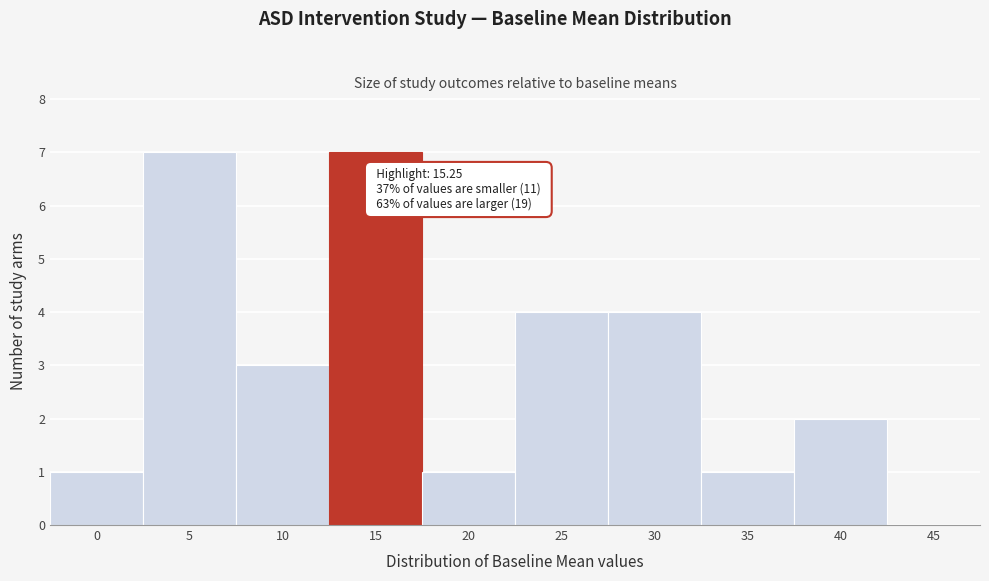

Reading left to right, extract all data points from this chart.

0=1	5=7	10=3	15=7	20=1	25=4	30=4	35=1	40=2	45=0